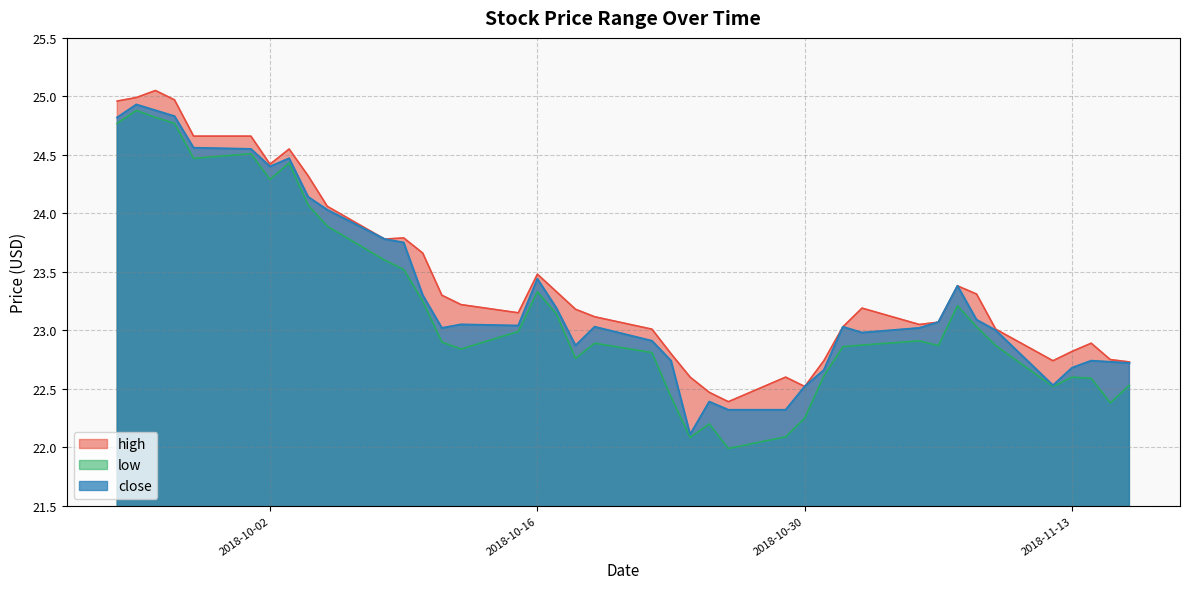

Rank the series by their average value, from highest to lowest.

high, close, low